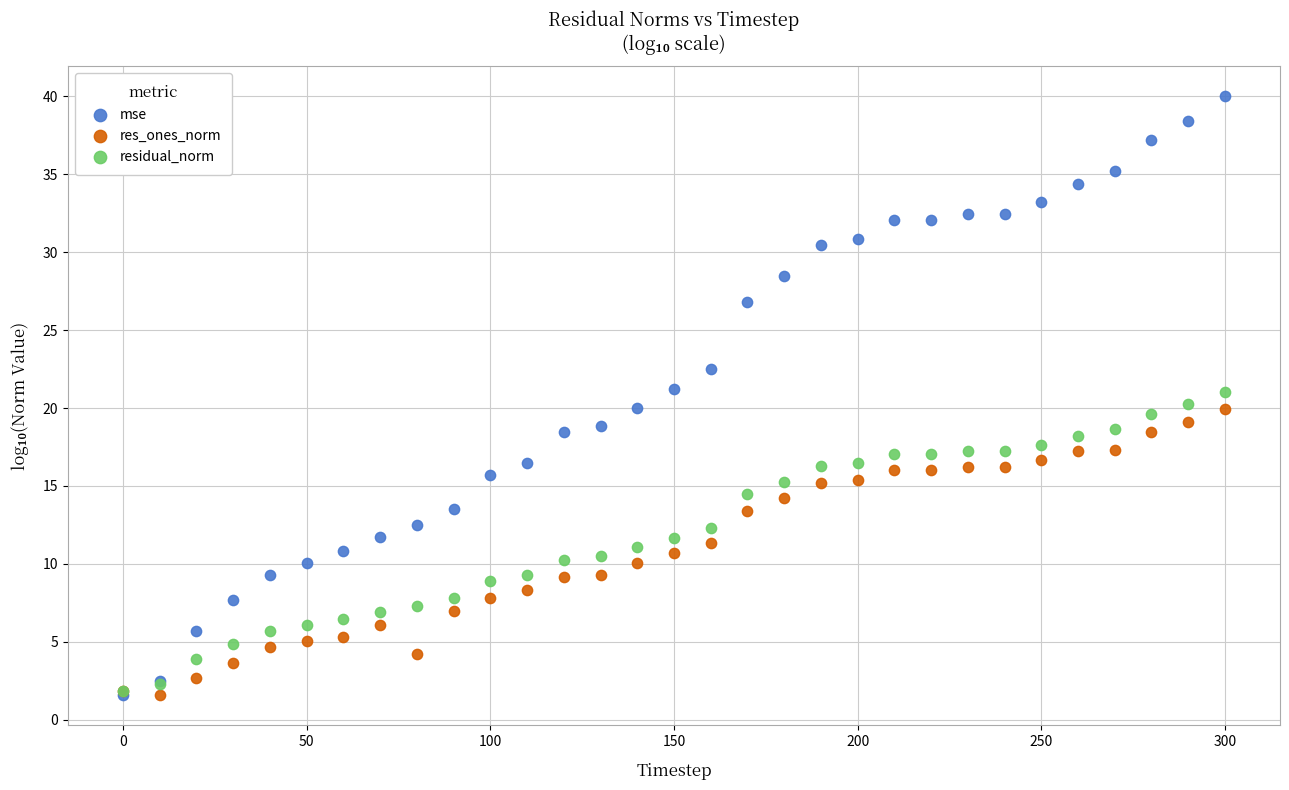

What are all the series names shown in the legend?

mse, res_ones_norm, residual_norm